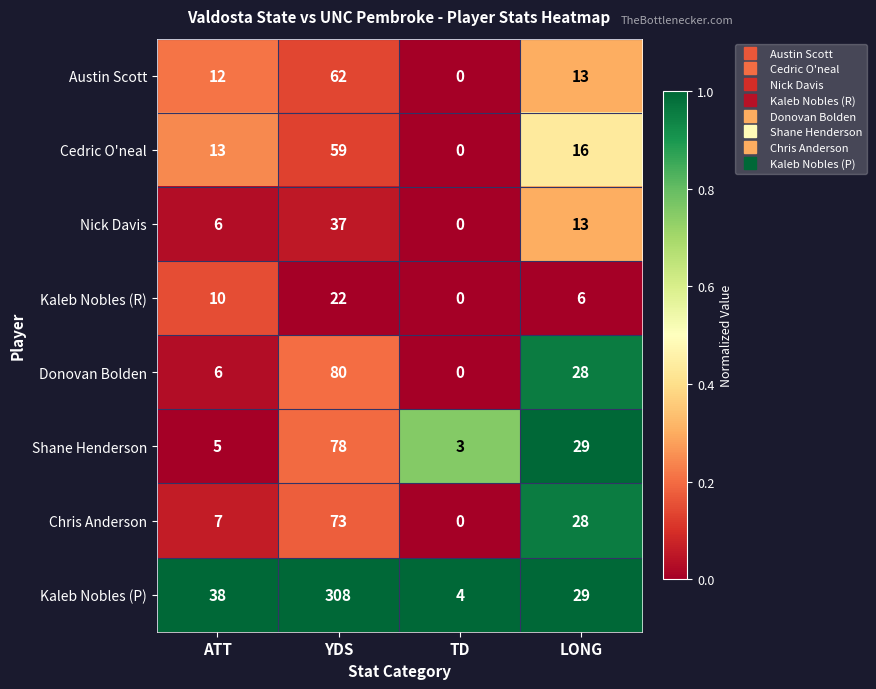

Rank the series by their maximum value, from lowest to highest.

Kaleb Nobles (R), Nick Davis, Cedric O'neal, Austin Scott, Chris Anderson, Shane Henderson, Donovan Bolden, Kaleb Nobles (P)